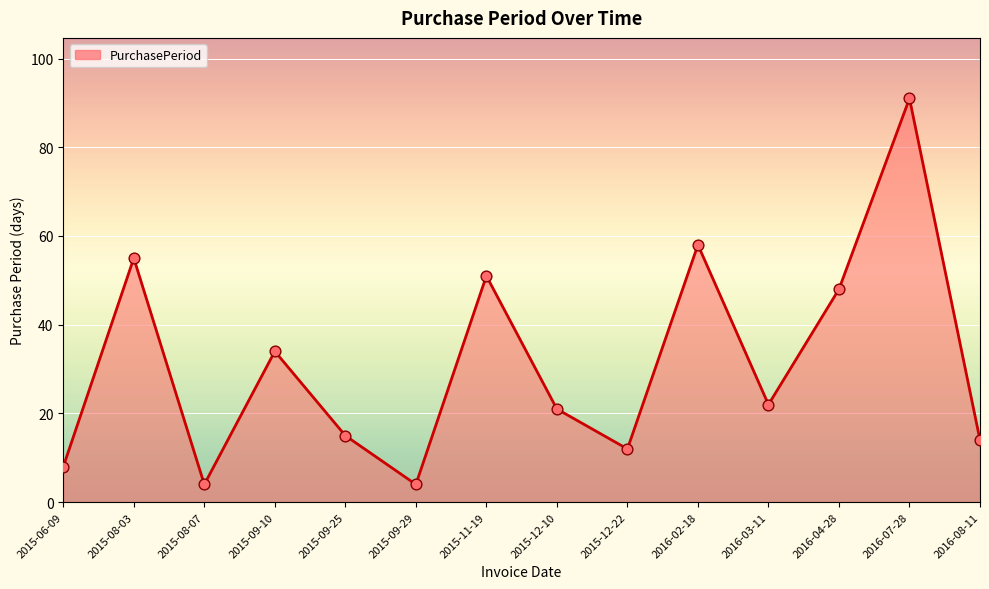

Approximately how many times larger is the value at 2016-07-28 compared to 2015-12-10?

4.3